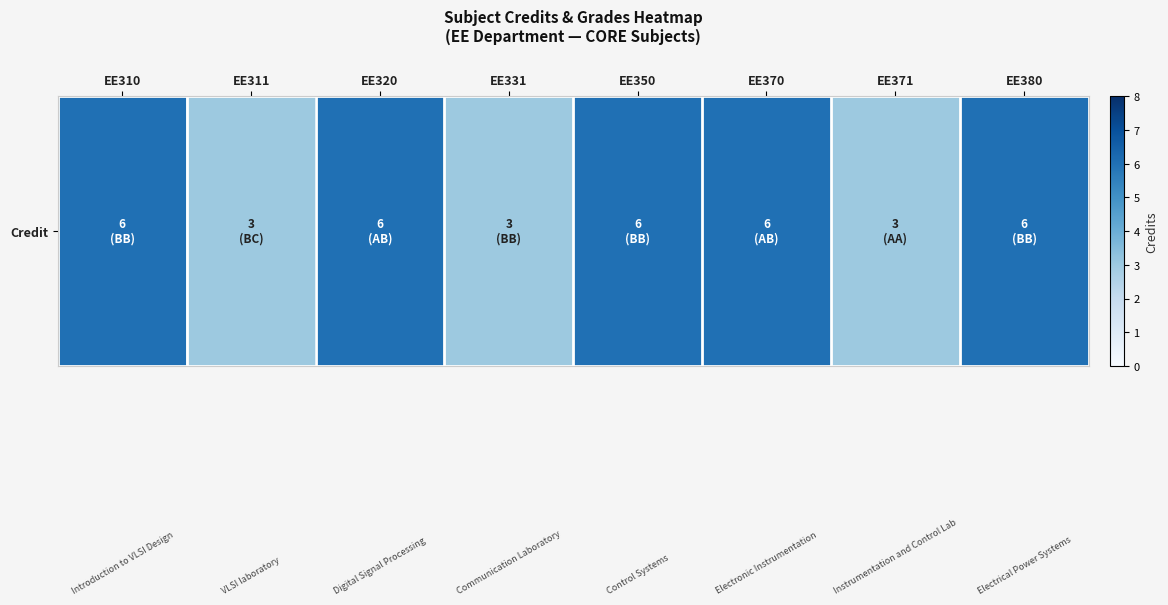

Reading left to right, list all the values displayed in this chart.

6	3	6	3	6	6	3	6